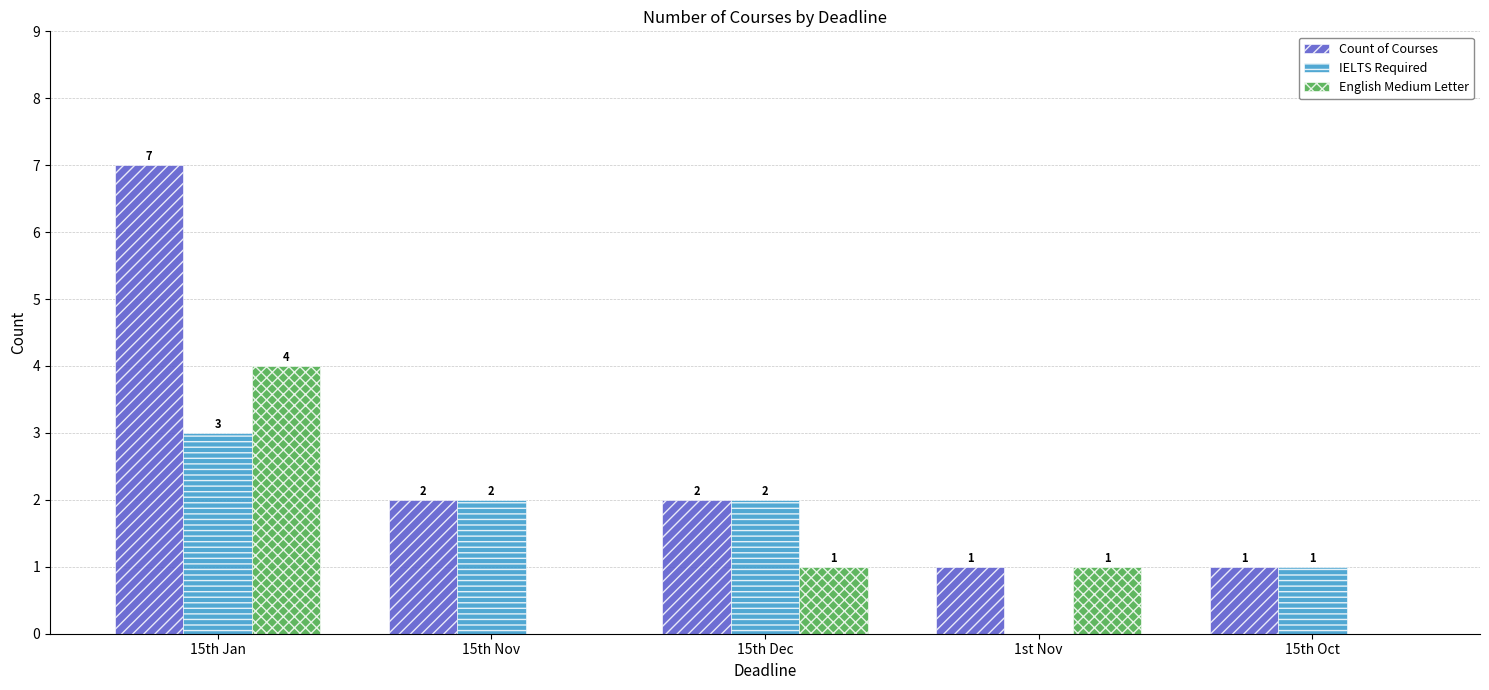

At which label does Count of Courses first exceed 2?

15th Jan